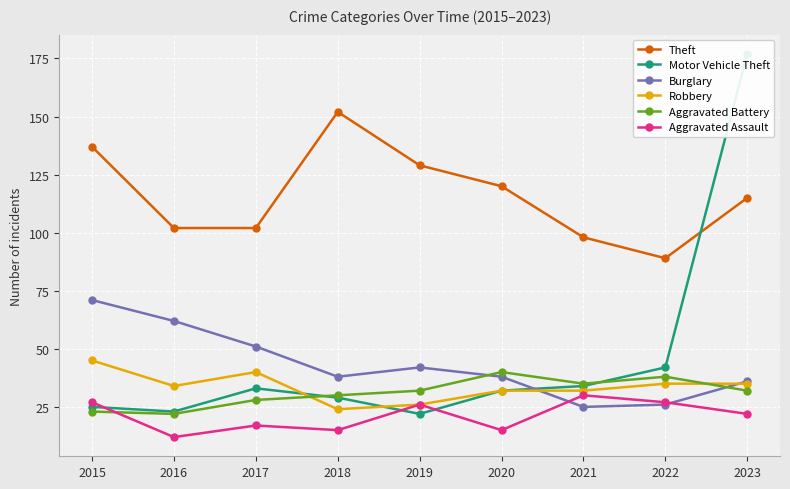

What is the highest value of the Motor Vehicle Theft series?

177